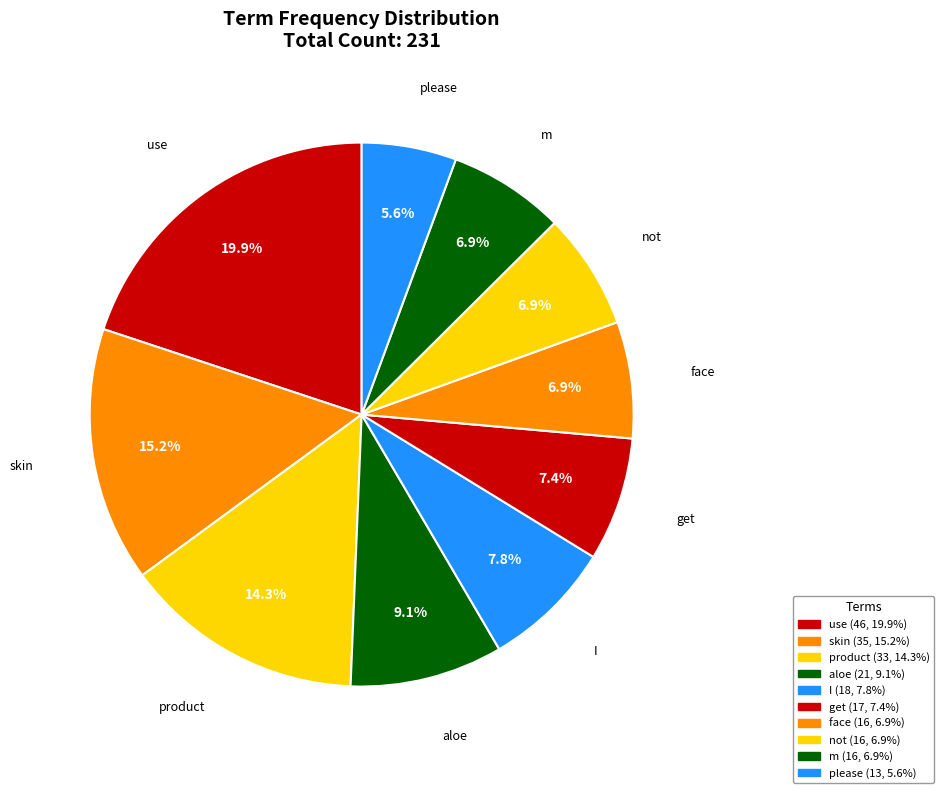

Between skin and m, which is larger?

skin